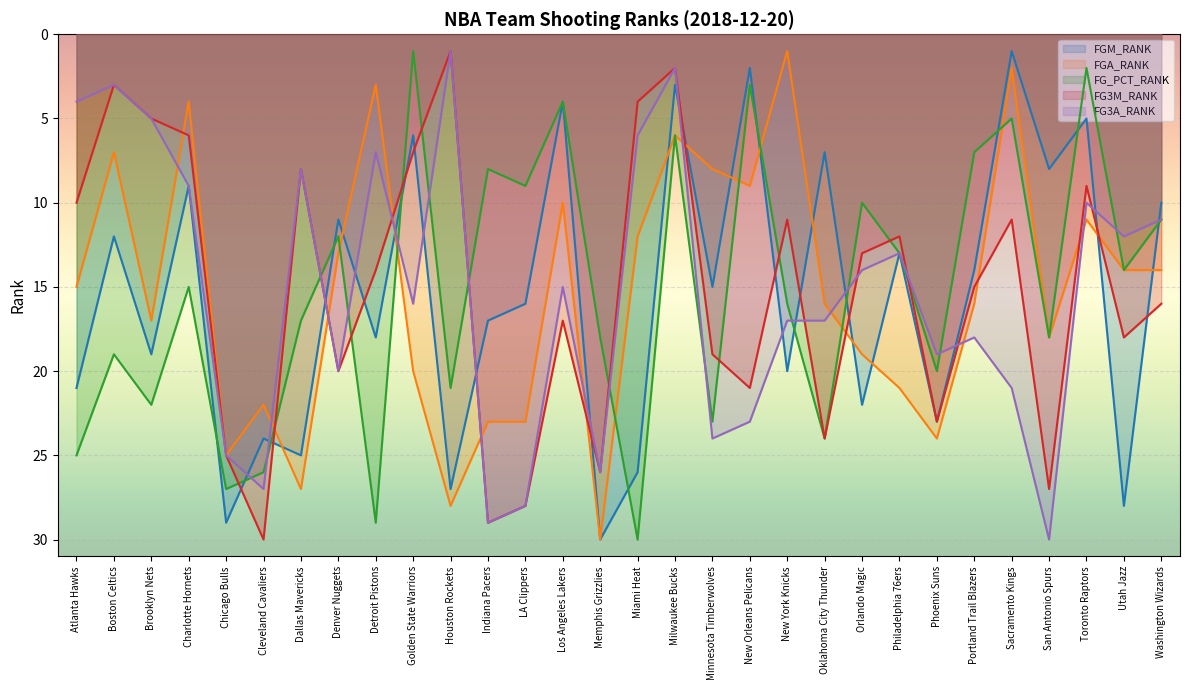

At which category is the sum across all series the highest?

Chicago Bulls